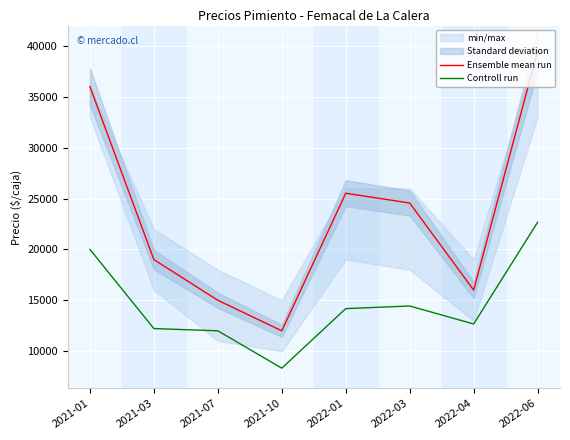

What value does the Ensemble mean run series have at 2022-03, to the nearest 10?

24560